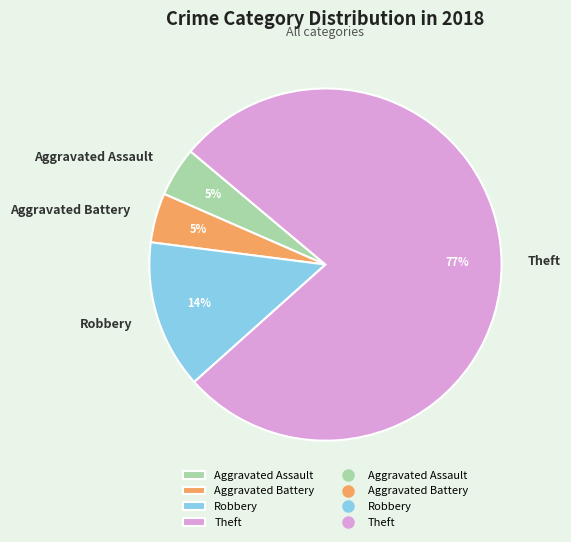

The Aggravated Battery slice represents 16% of the pie. True or false?

False